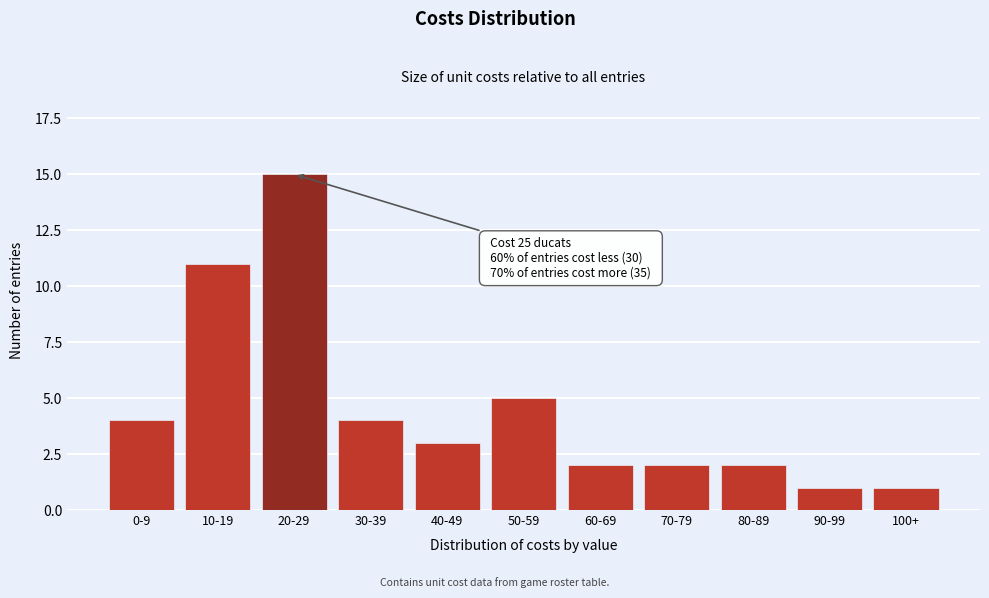

Reading left to right, extract all data points from this chart.

0-9=4	10-19=11	20-29=15	30-39=4	40-49=3	50-59=5	60-69=2	70-79=2	80-89=2	90-99=1	100+=1